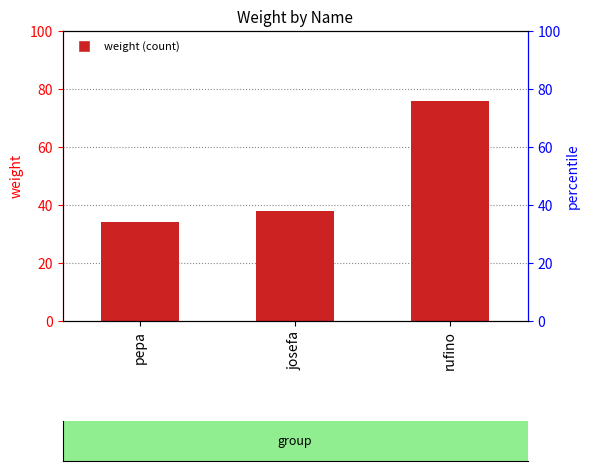

At which label is the value closest to 55?

josefa